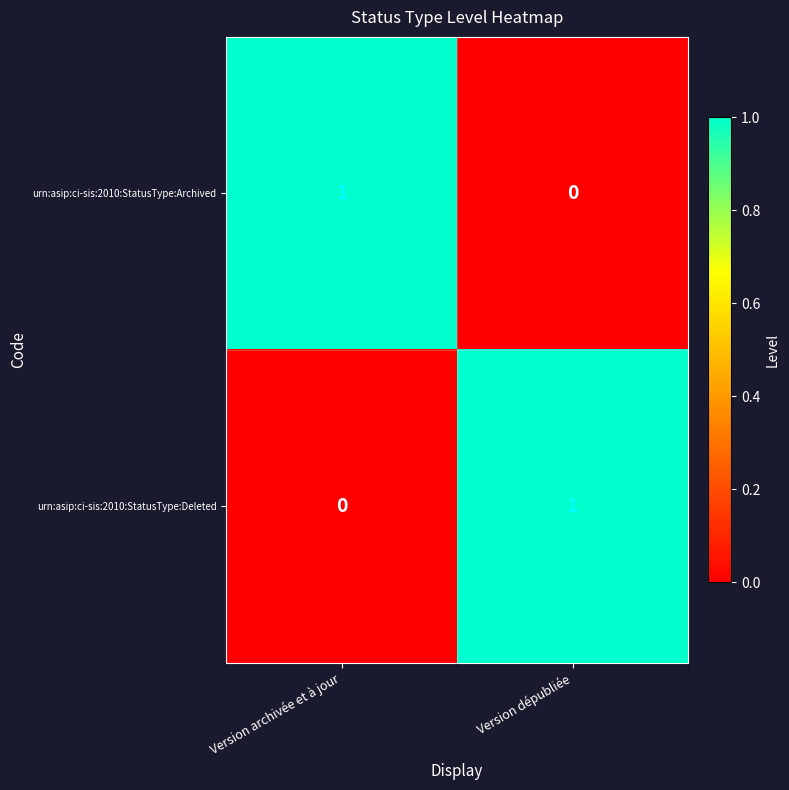

The value of urn:asip:ci-sis:2010:StatusType:Archived at Version archivée et à jour is 2. True or false?

False